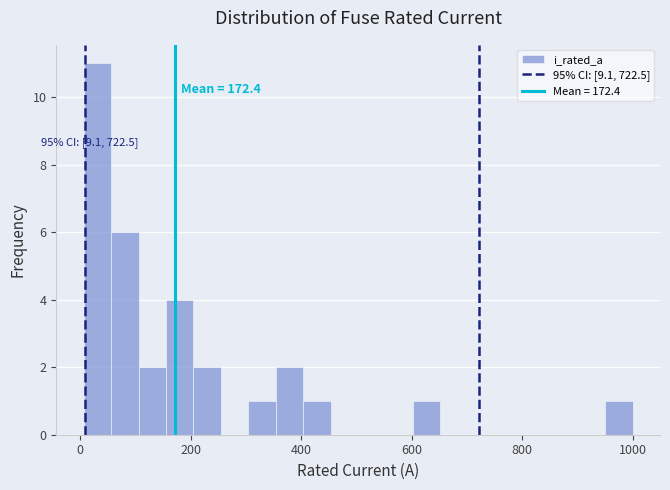

Read against the x-axis, roughly where is the centre of the tallest bar?

40